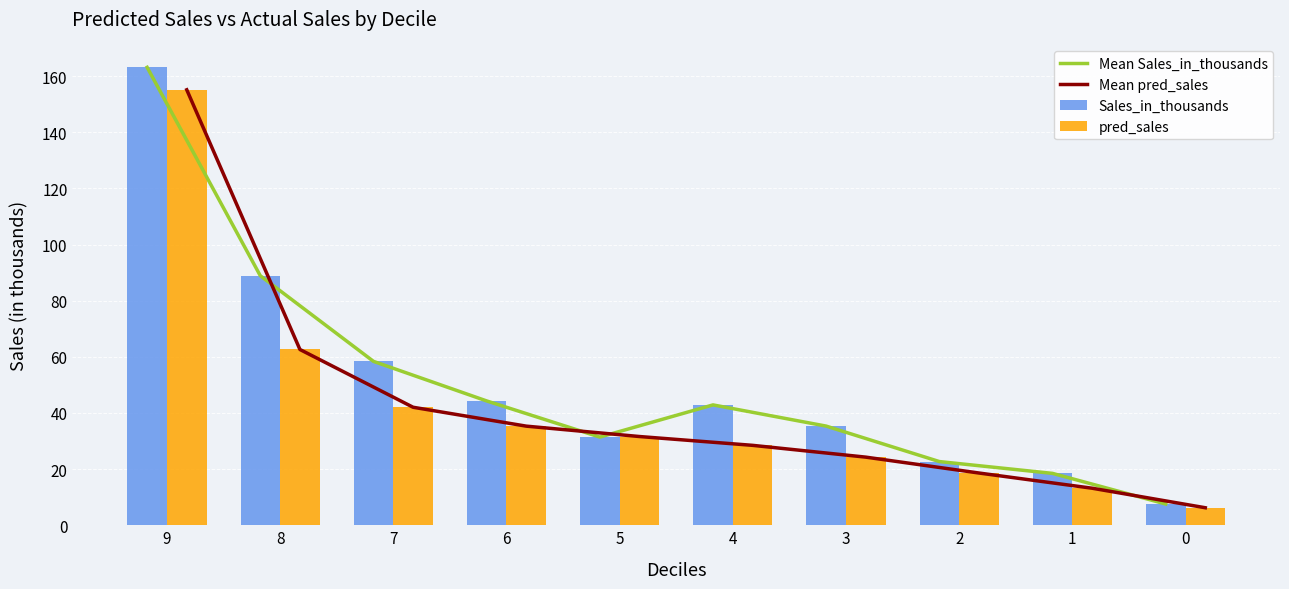

At which label is Sales_in_thousands closest to 85?

8